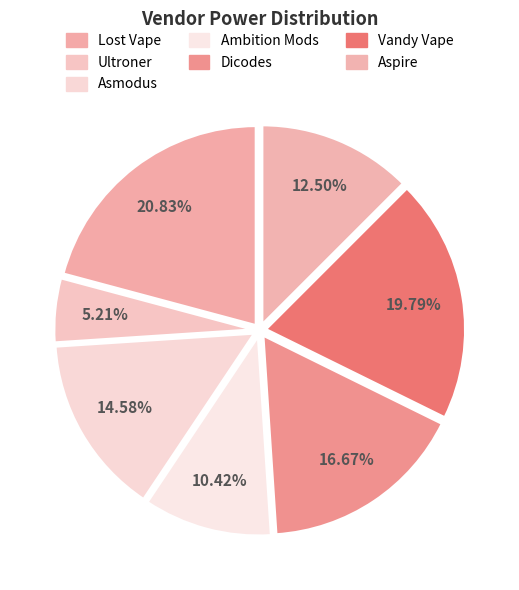

How many slices are in this pie chart?

7